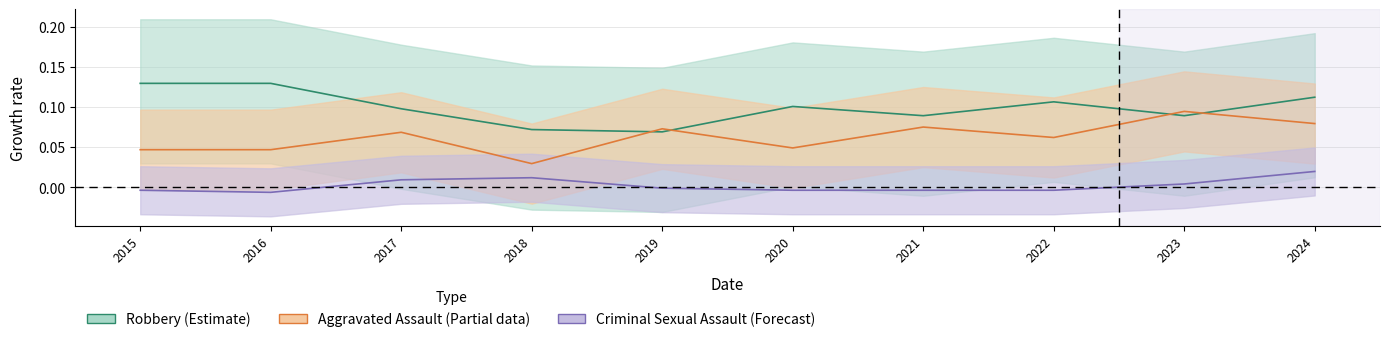

What value does the Aggravated Assault series have at 2022?

0.1